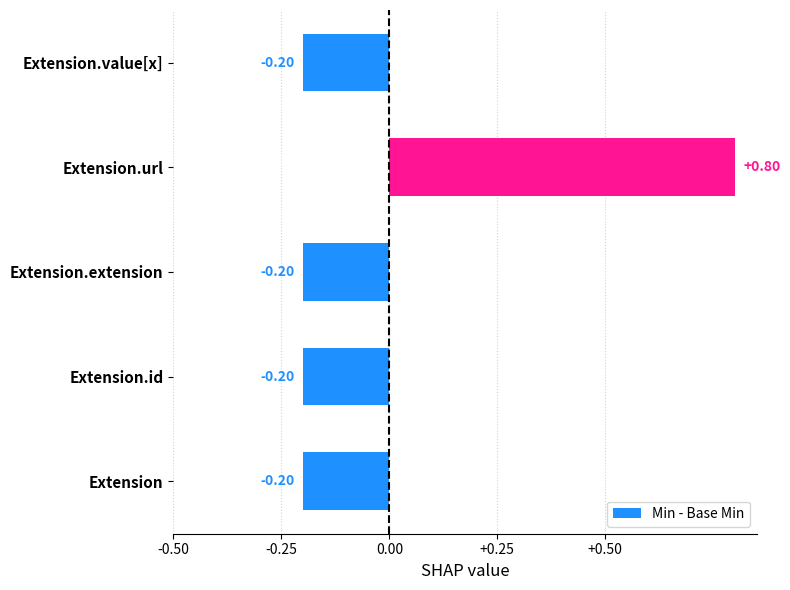

What is the change in value from Extension.url to Extension.value[x]?

-1.0